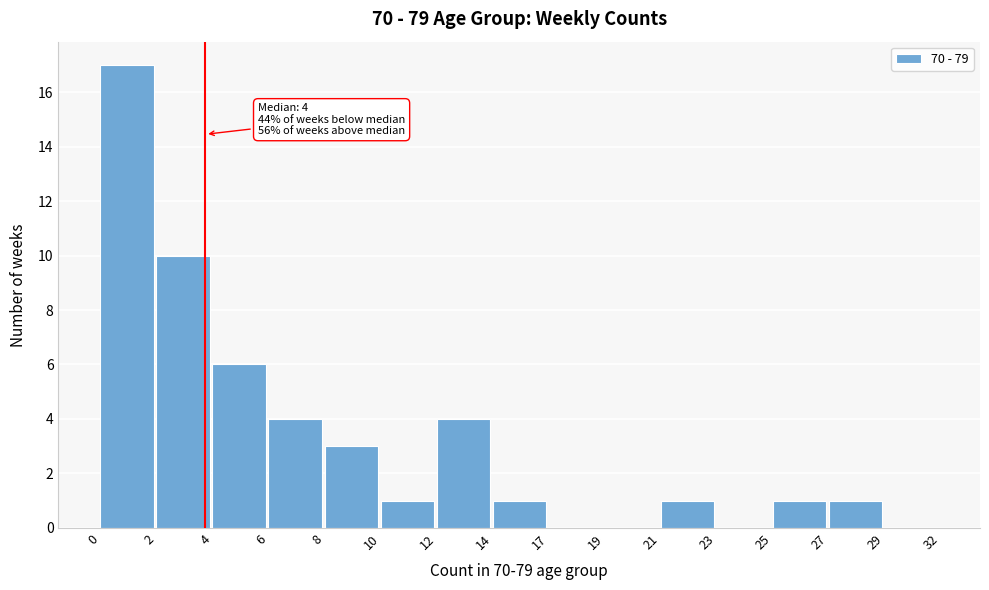

Reading left to right, what are all the values shown in this chart?

0=17	2=10	4=6	6=4	8=3	10=1	12=4	14=1	17=0	19=0	21=1	23=0	25=1	27=1	29=0